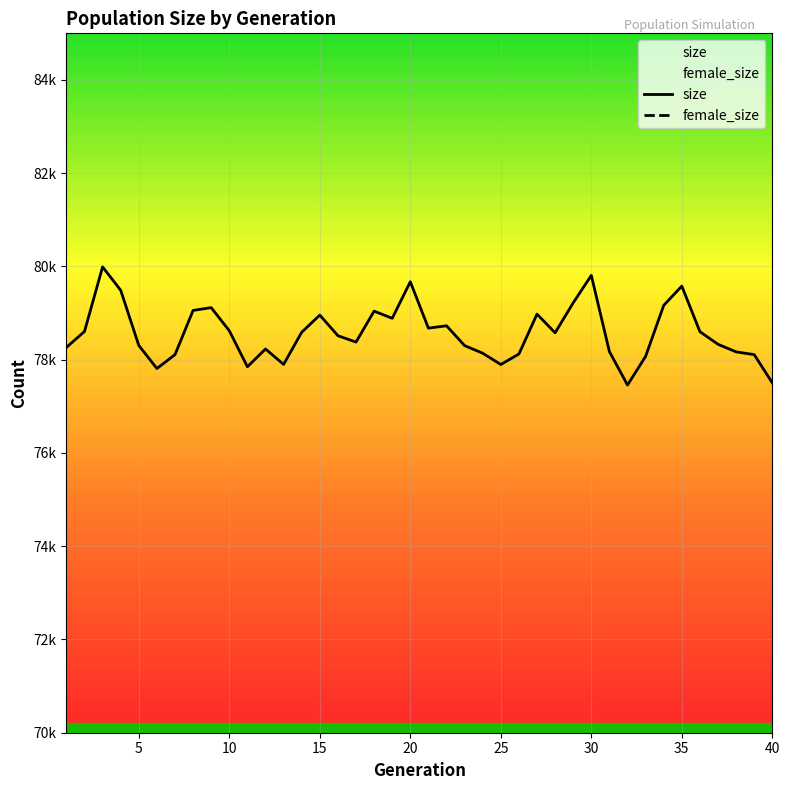

True or false: size and female_size cross at least once.

False